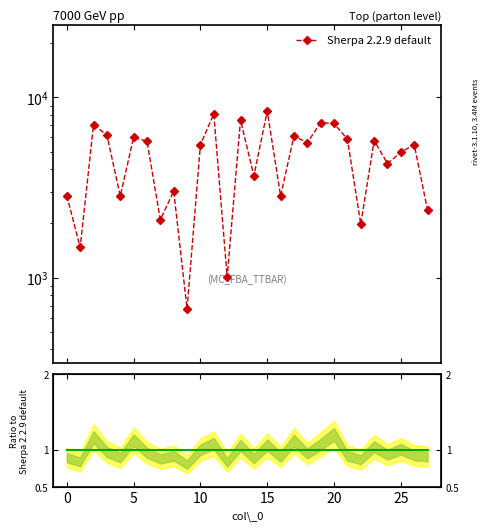

At which label does Sherpa 2.2.9 default reach its peak?

15